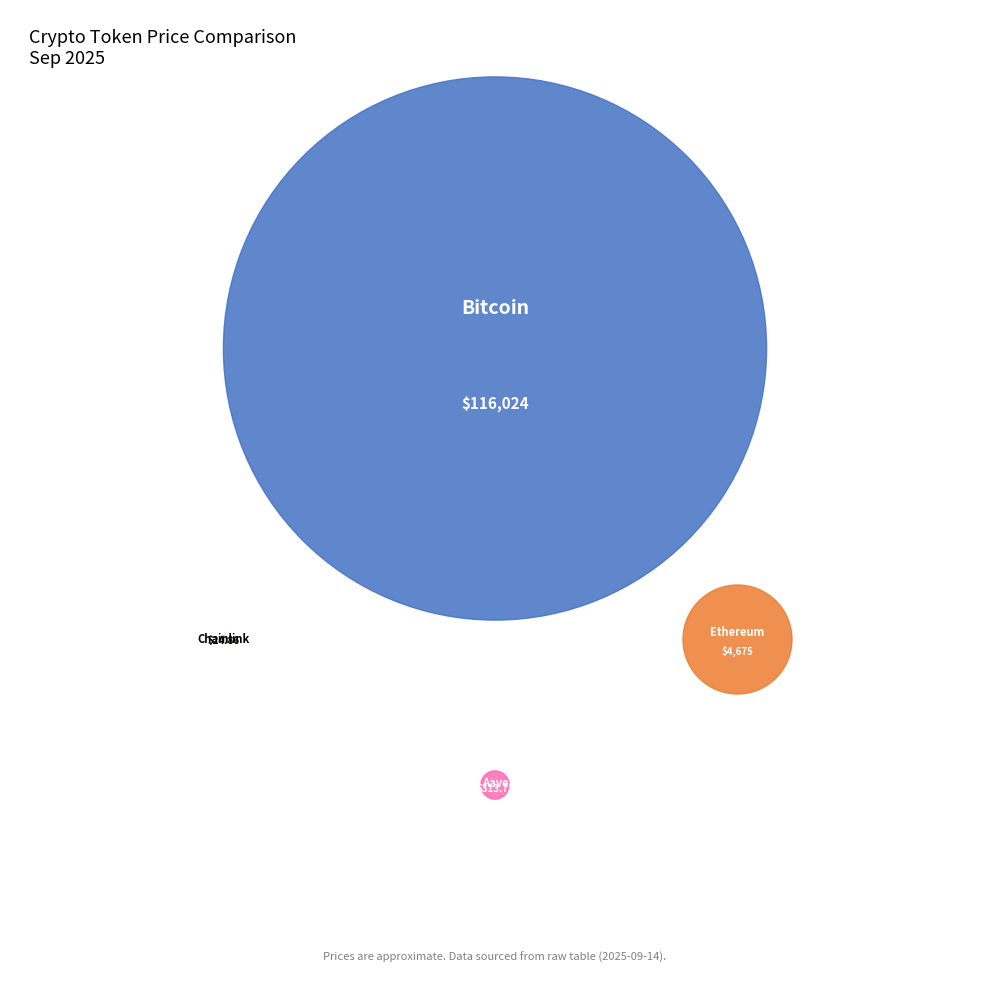

To the nearest percent, what is the average slice percentage?

25%